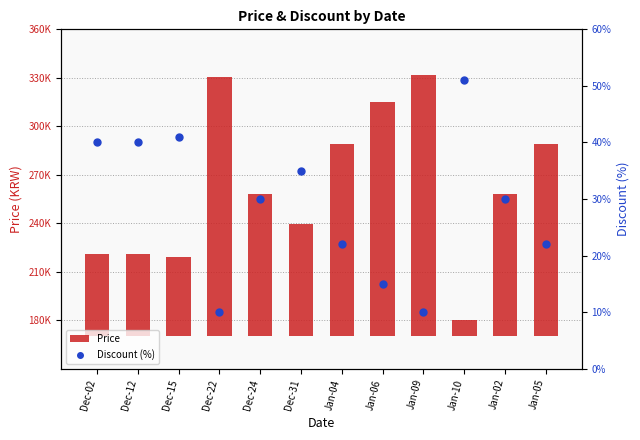

Which series has the widest spread of Y values?

Price